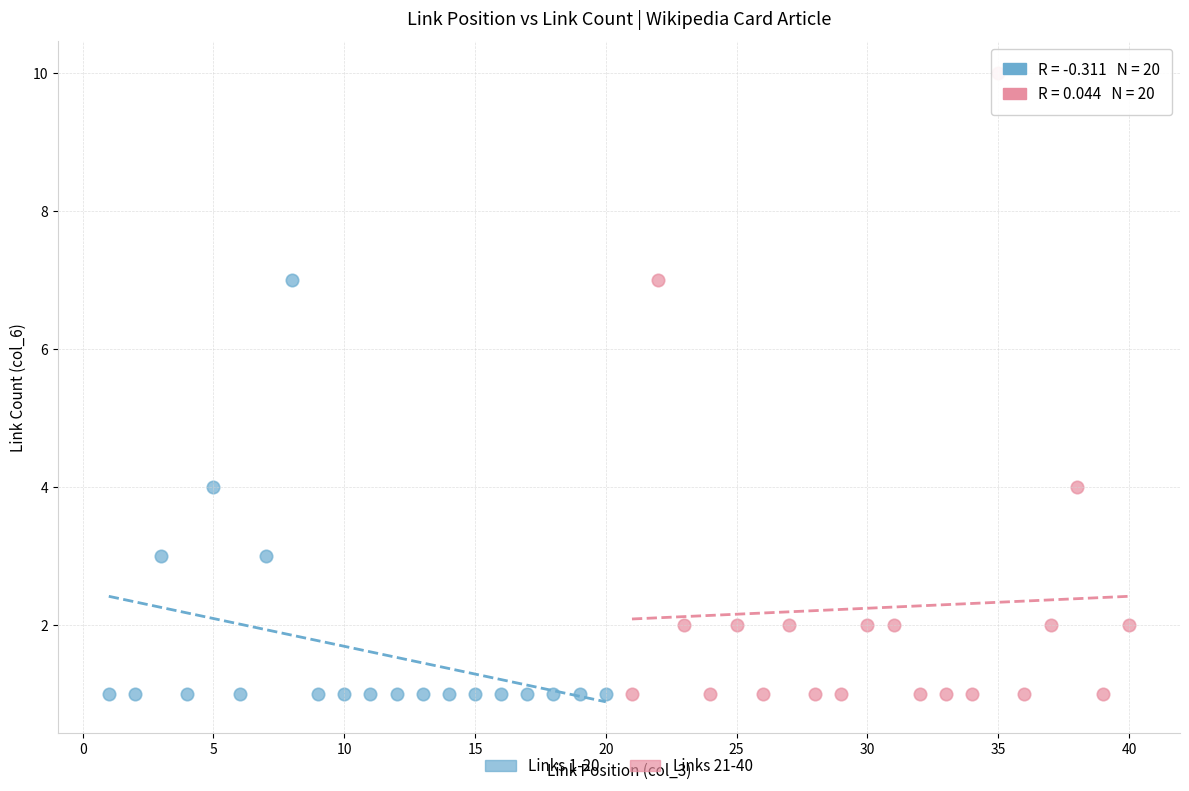

Which series contains the highest Y value?

Links 21-40